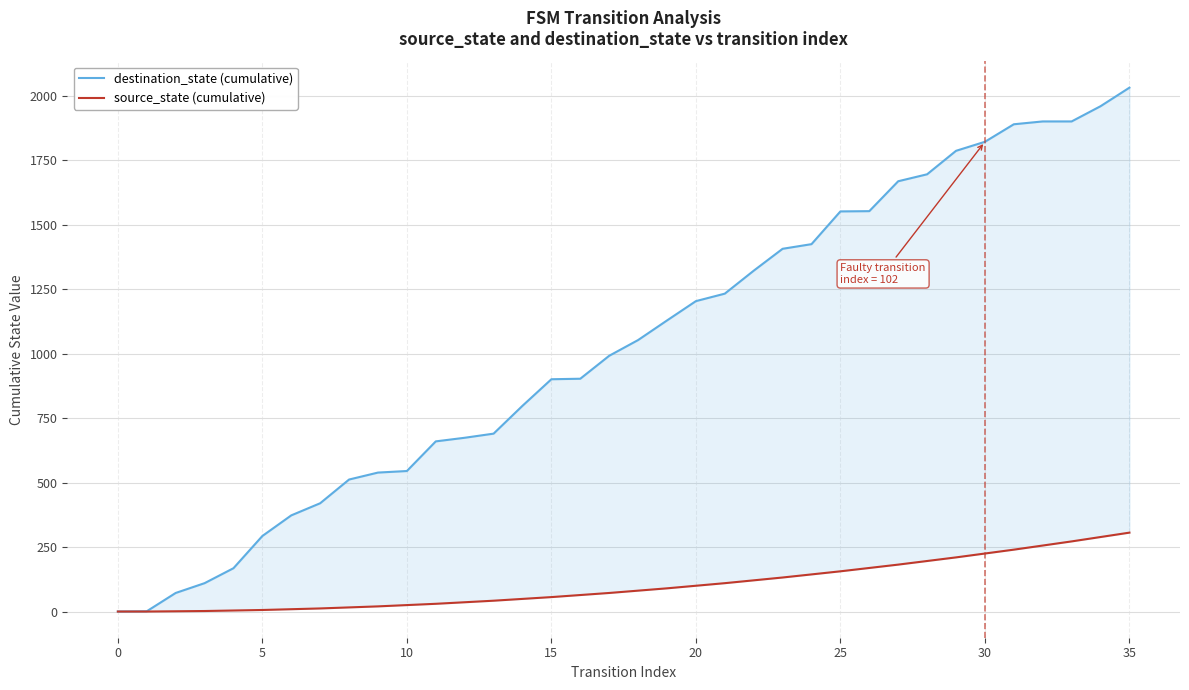

True or false: destination_state (cumulative) has more than 0 points higher than both neighbors.

False